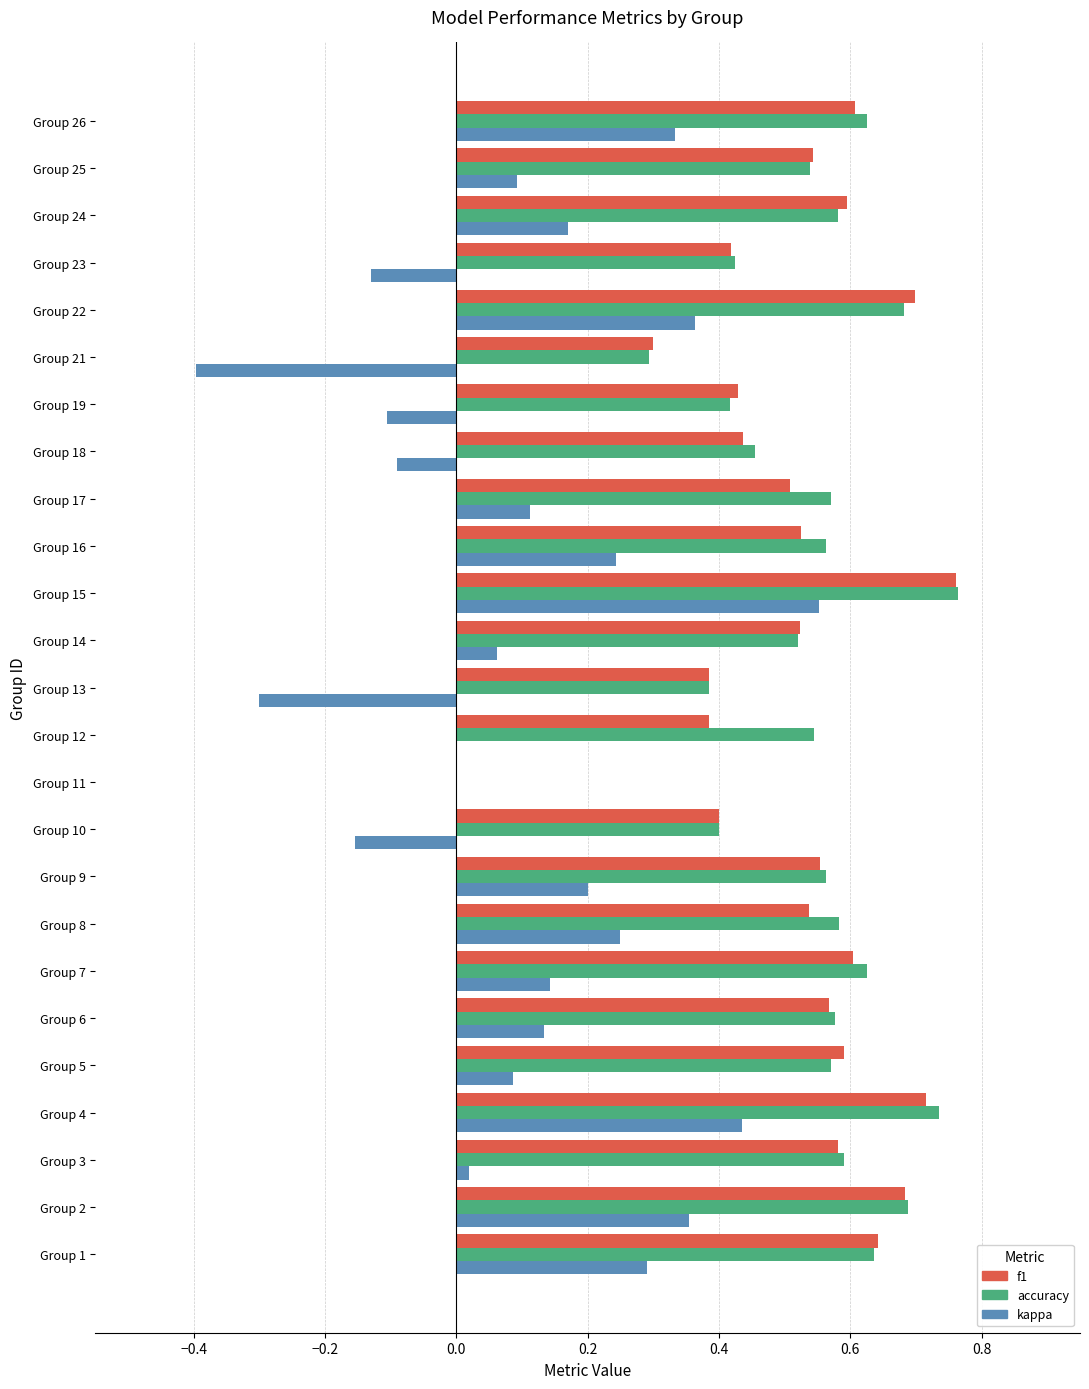

Is the value of accuracy at Group 17 greater than the value of f1 at Group 18?

Yes